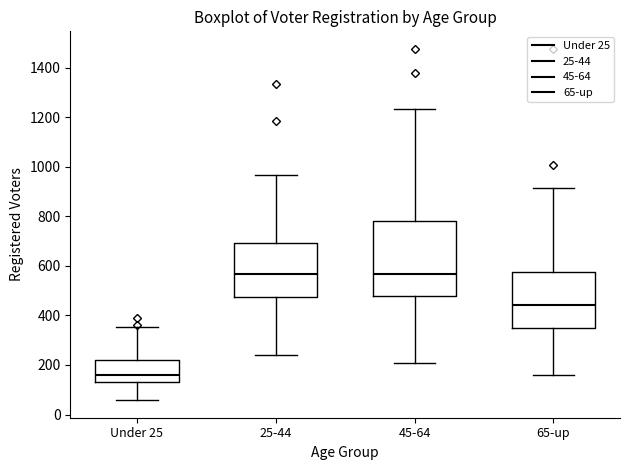

Which box is the tallest, from its lower edge to its upper edge?

45-64